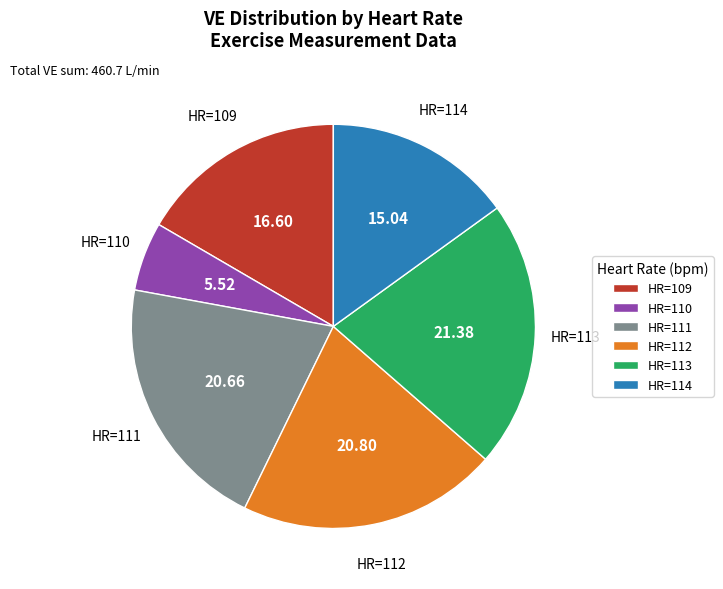

Is there a majority slice in this chart?

No